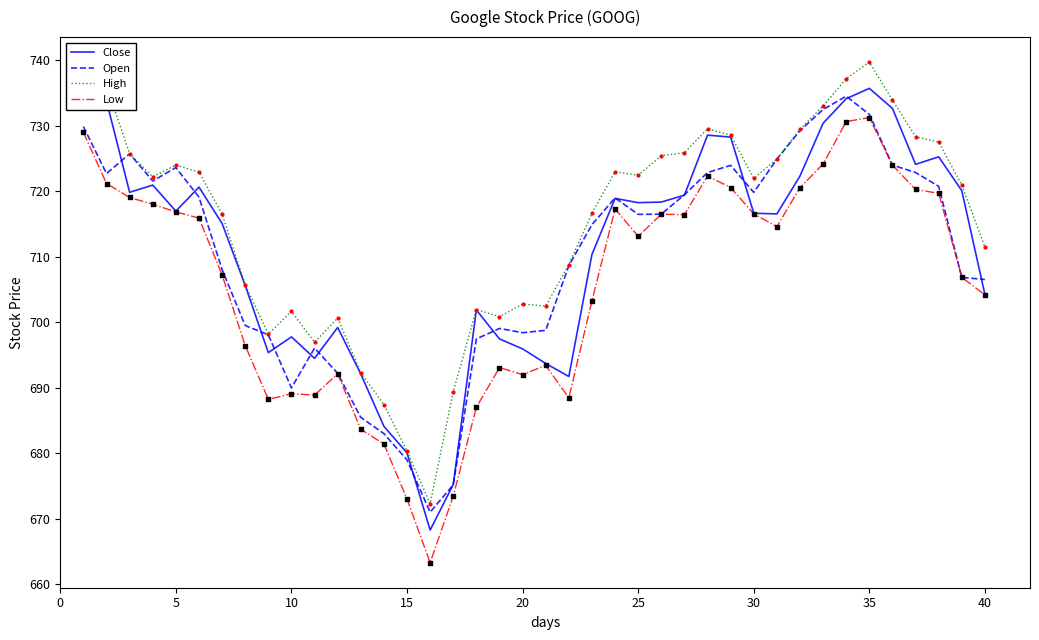

What is the minimum value for Low?

663.3